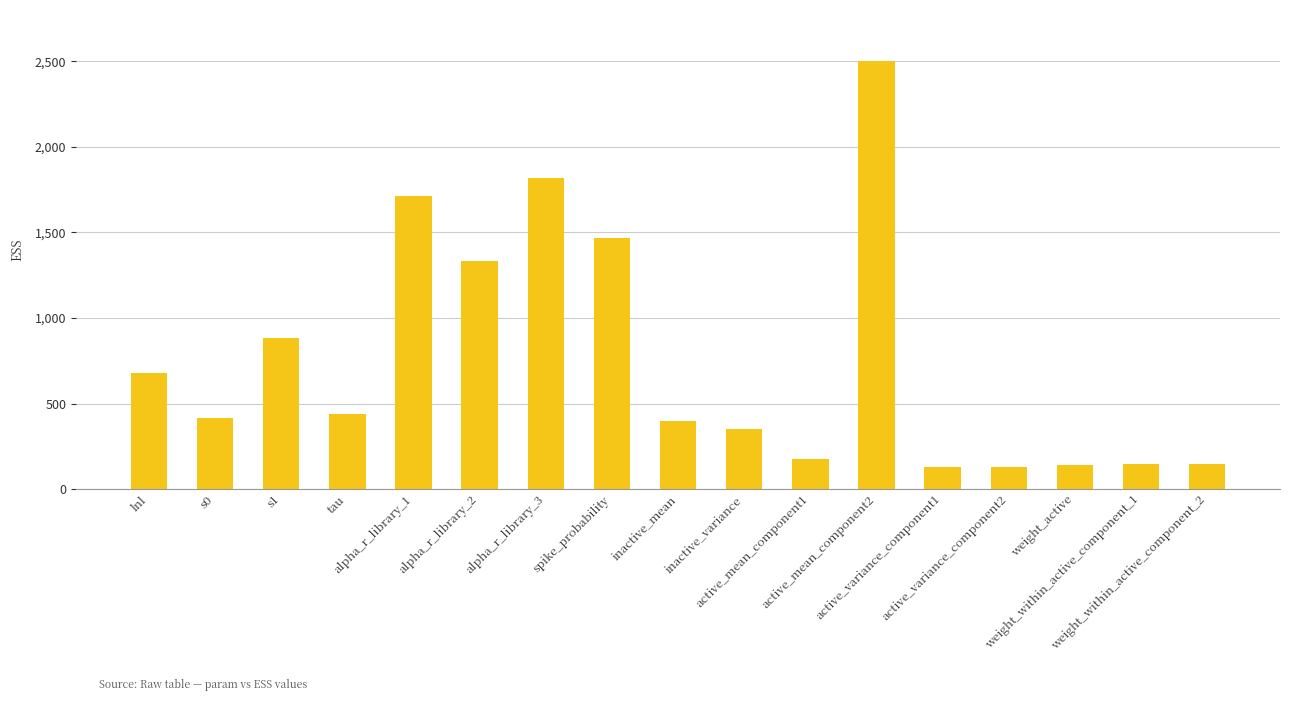

How many data points are above 413?

9